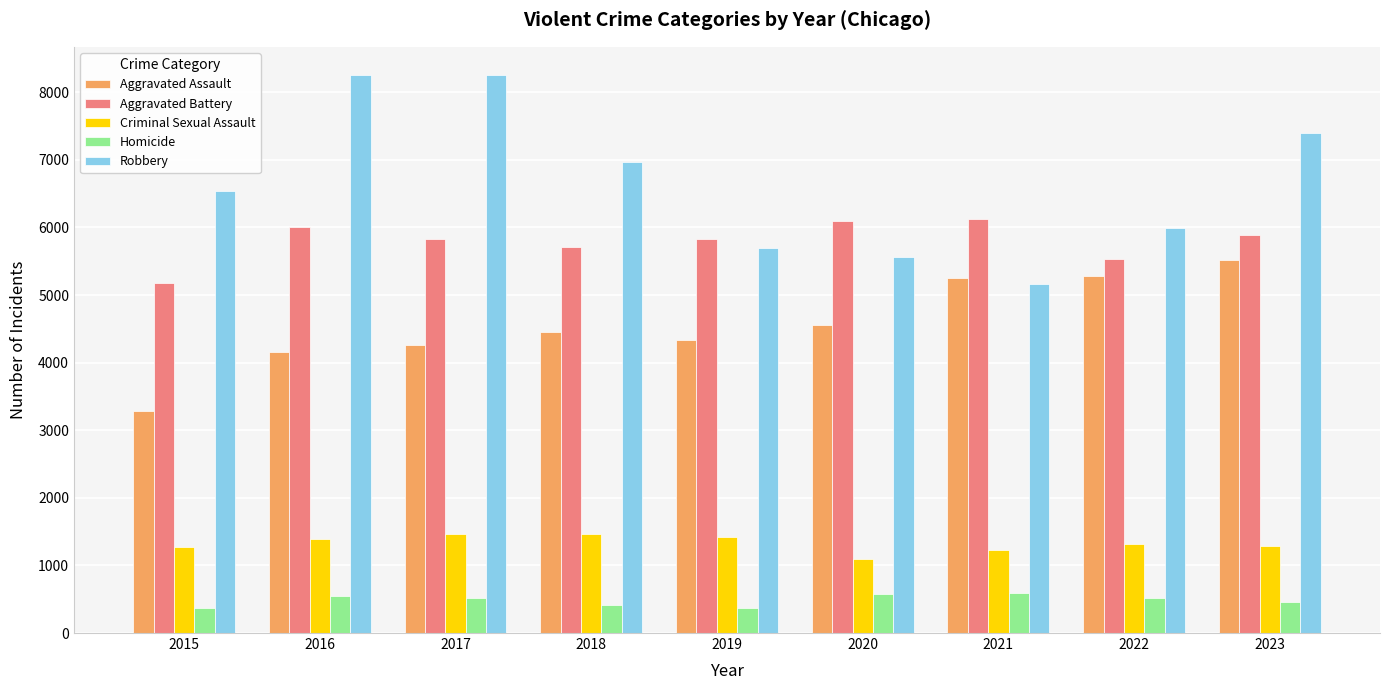

Which series has the widest spread of values?

Robbery